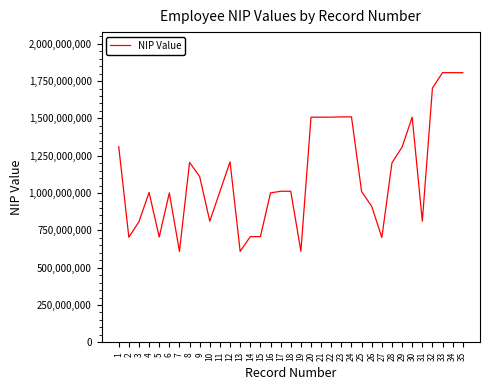

Does the chart display data point markers on the line(s)?

No